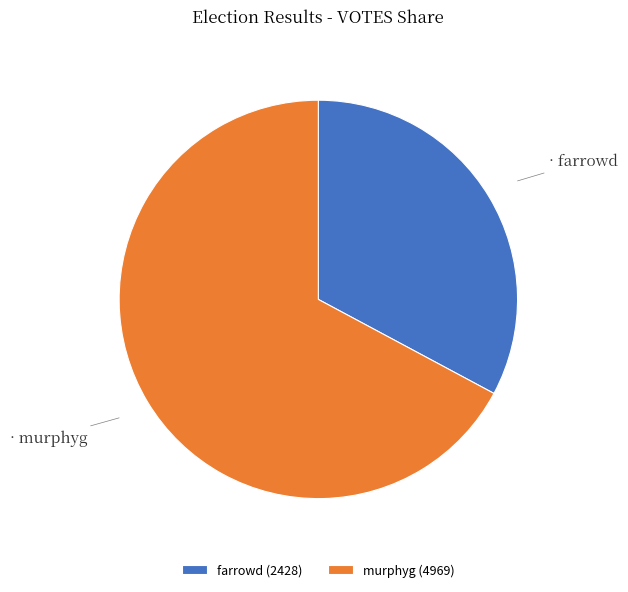

How many slices are in this pie chart?

2